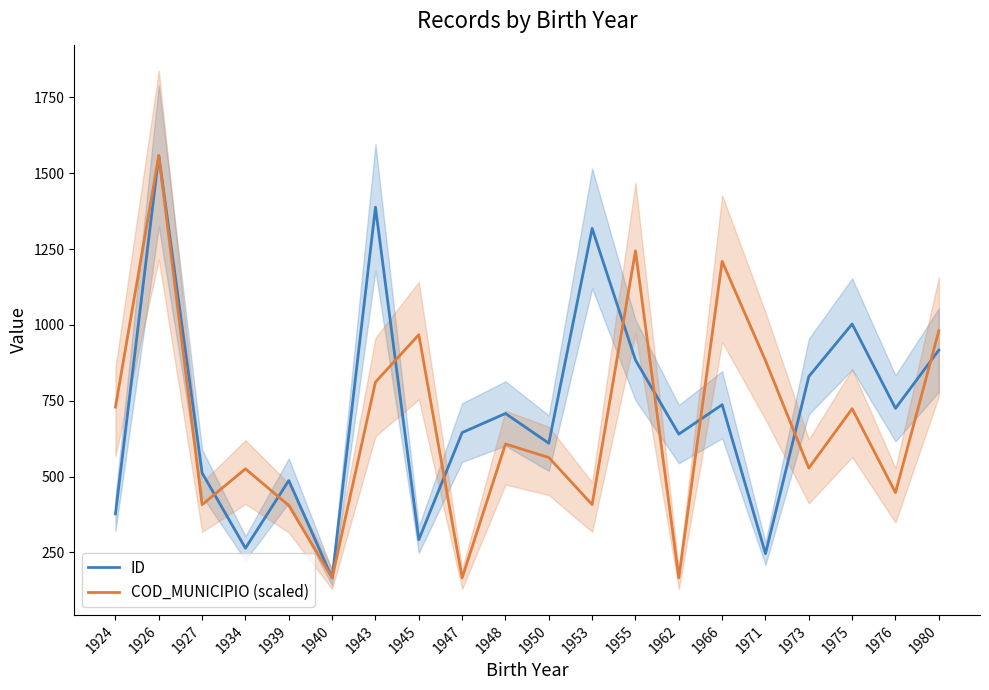

Reading right to left, extract all data points from this chart.

ID: 1980=917.0	1976=725.0	1975=1003.0	1973=830.0	1971=246.0	1966=737.0	1962=640.0	1955=884.0	1953=1318.0	1950=610.0	1948=708.0	1947=645.0	1945=292.0	1943=1388.0	1940=166.0	1939=487.0	1934=264.0	1927=512.0	1926=1558.0	1924=377.0
COD_MUNICIPIO (scaled): 1980=980.7	1976=447.1	1975=723.6	1973=528.1	1971=882.4	1966=1209.7	1962=166.0	1955=1244.2	1953=407.6	1950=562.9	1948=607.5	1947=166.0	1945=967.6	1943=811.6	1940=166.0	1939=404.8	1934=525.6	1927=407.5	1926=1558.0	1924=729.0